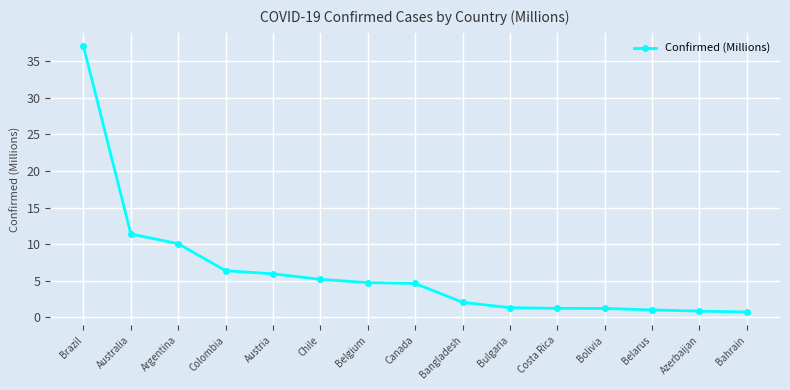

What is the average value?

6.2